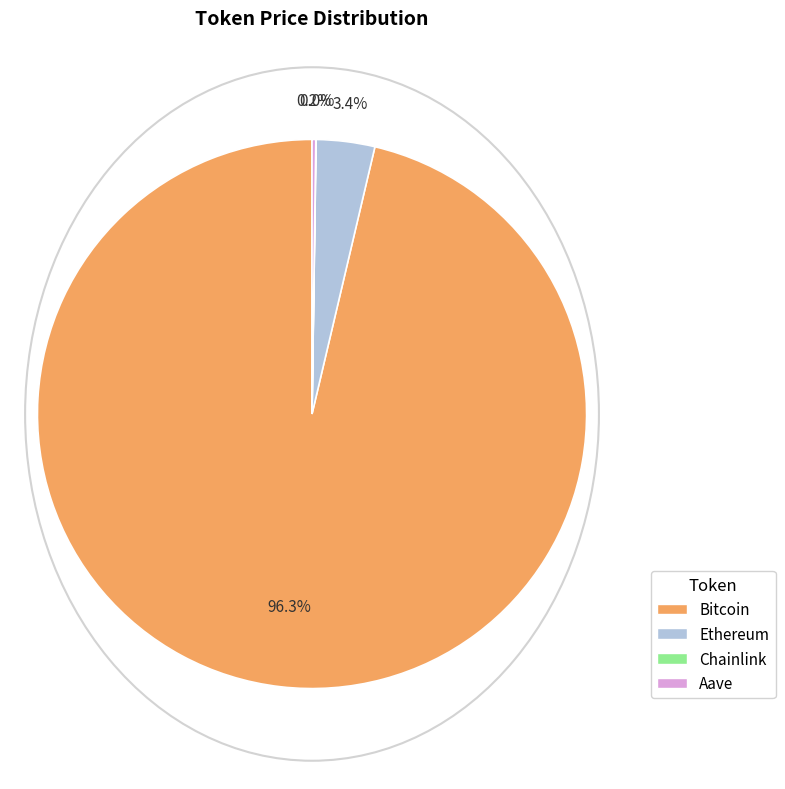

What percentage is NOT represented by Ethereum?

96.6%